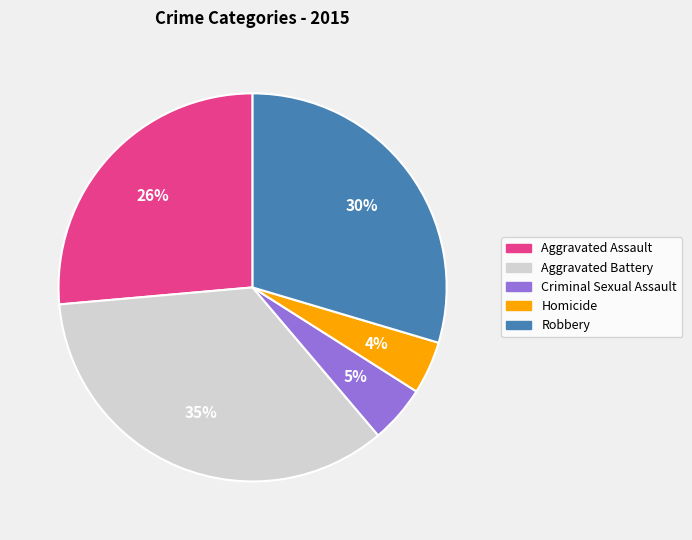

Is it true that Aggravated Battery is 35% of the pie?

True